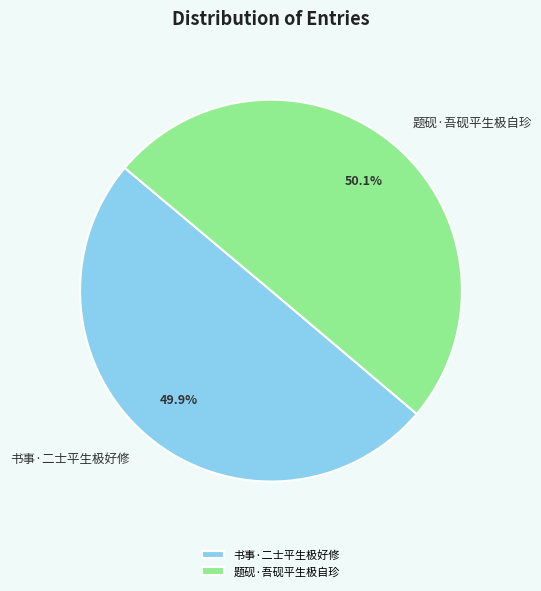

What percentage do 题砚·吾砚平生极自珍 and 书事·二士平生极好修 together represent?

100.0%